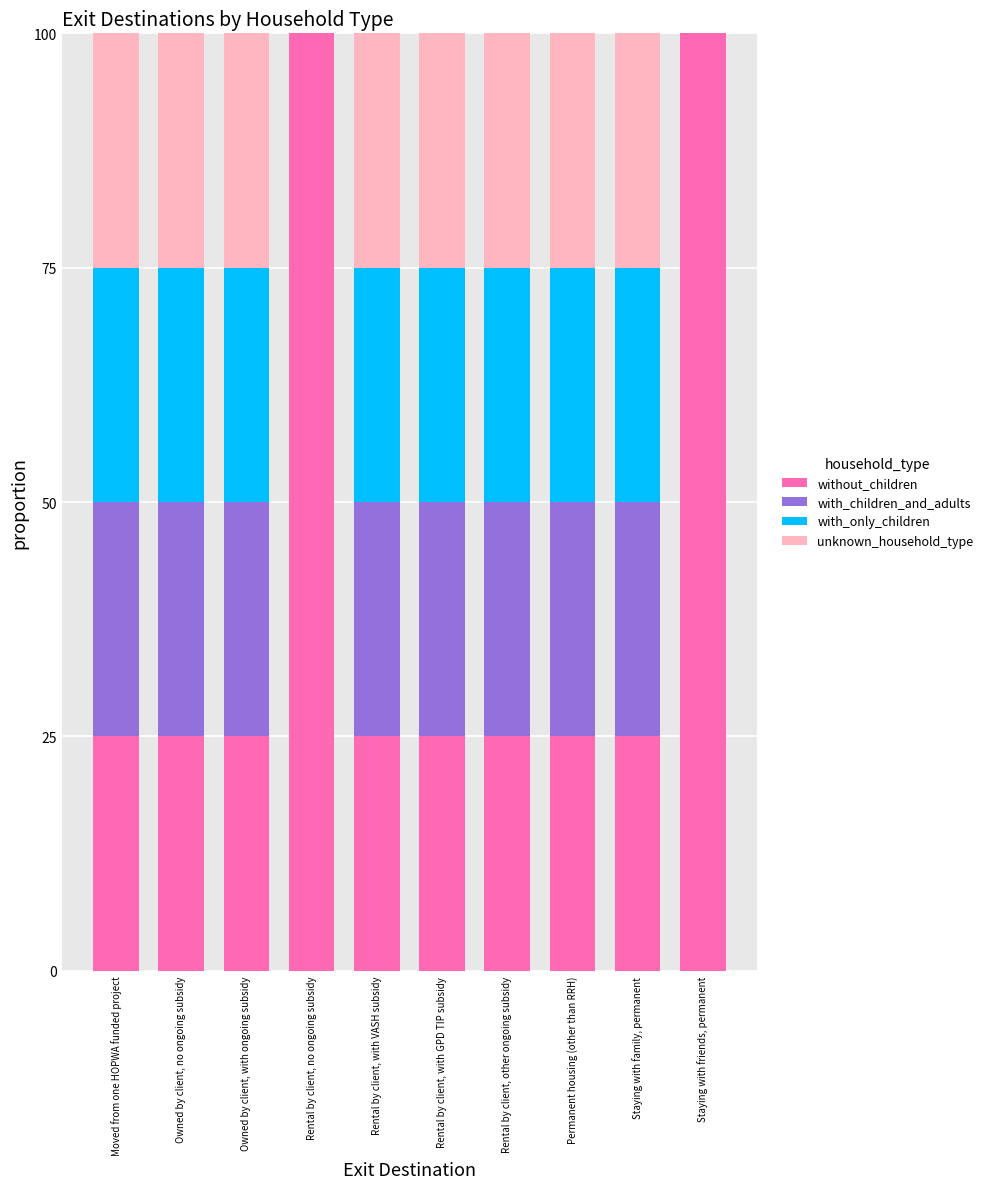

The without_children series shows 43 at Rental by client, with GPD TIP subsidy. True or false?

False